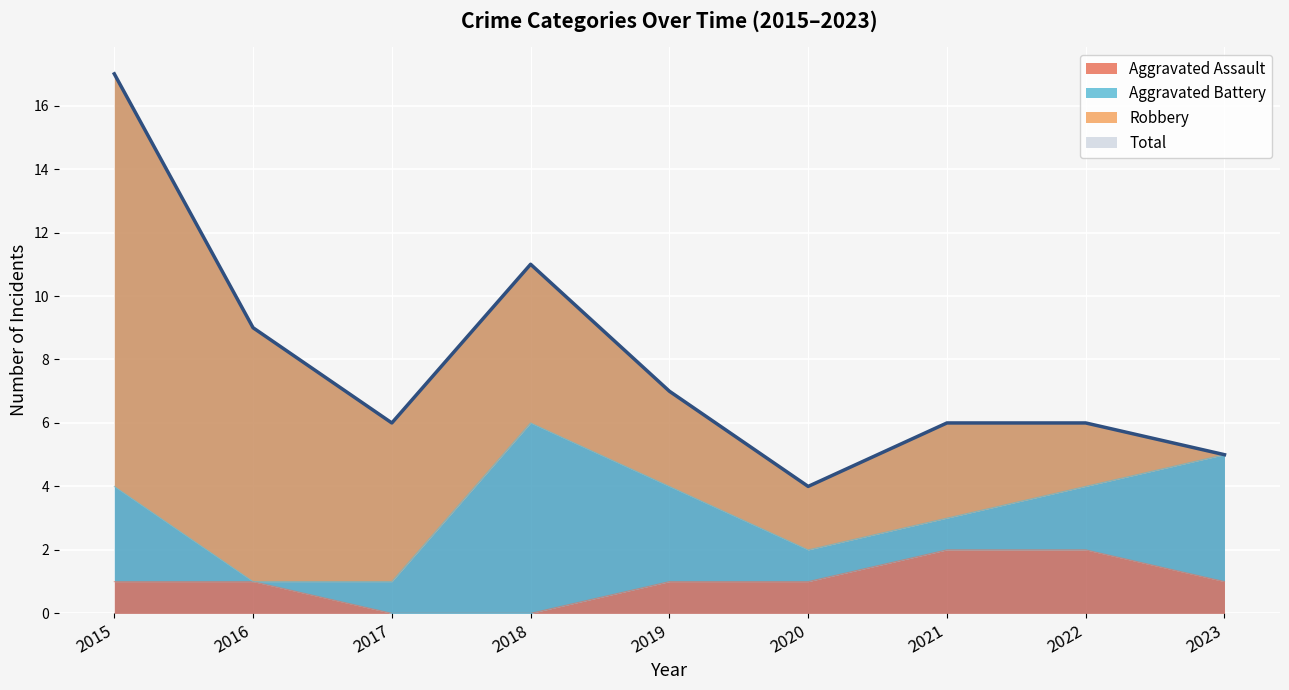

Is the value of Total at 2022 greater than the value of Aggravated Assault at 2015?

Yes